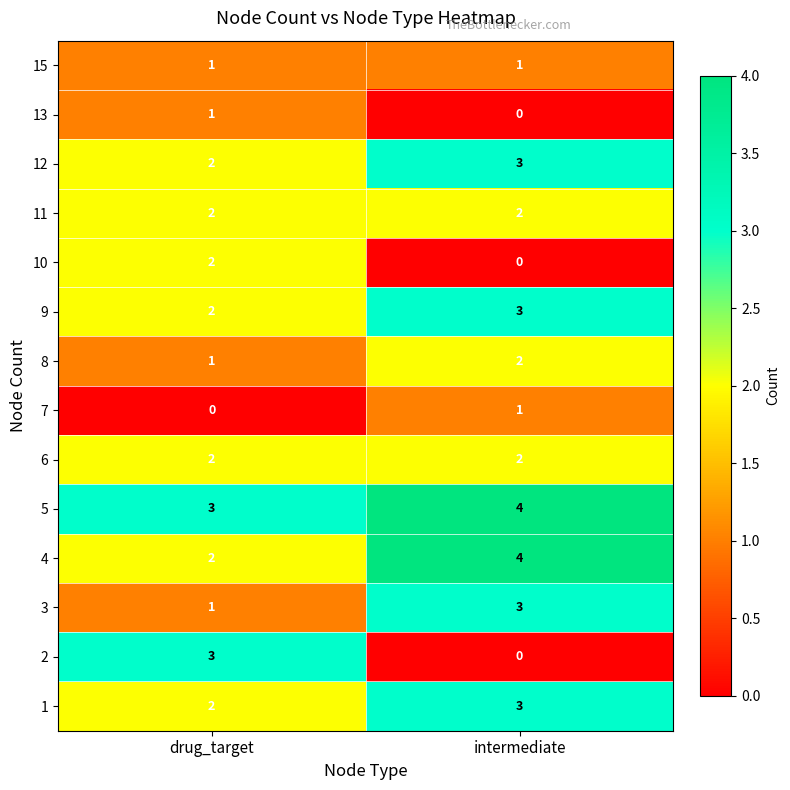

What is the sum of the 2 values at drug_target and intermediate?

3